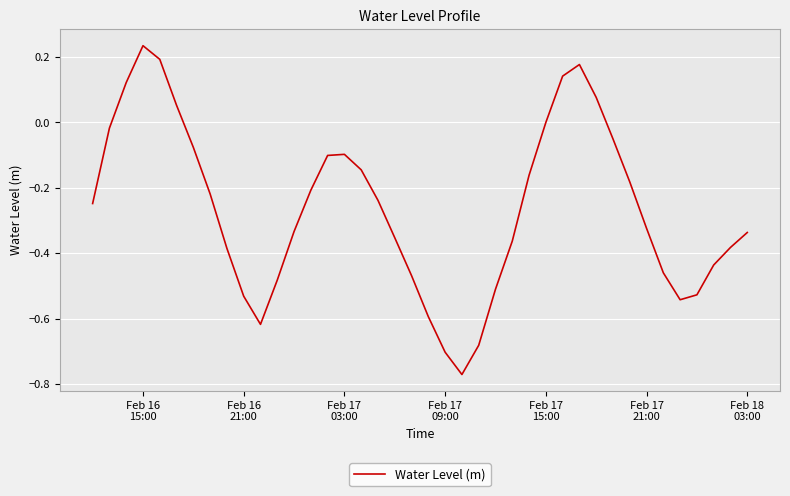

What is the difference between the maximum and minimum values?

1.0